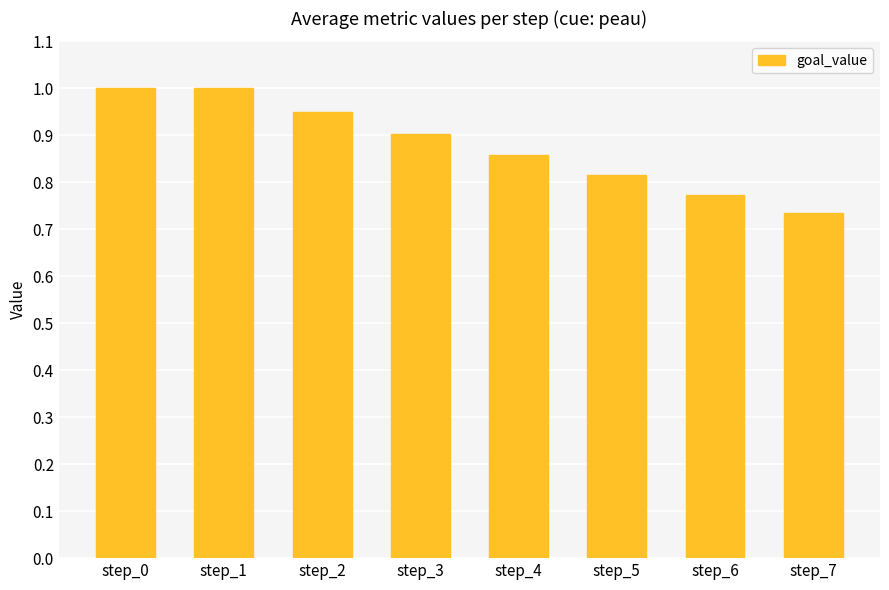

Which has a higher value, step_0 or step_5?

step_0